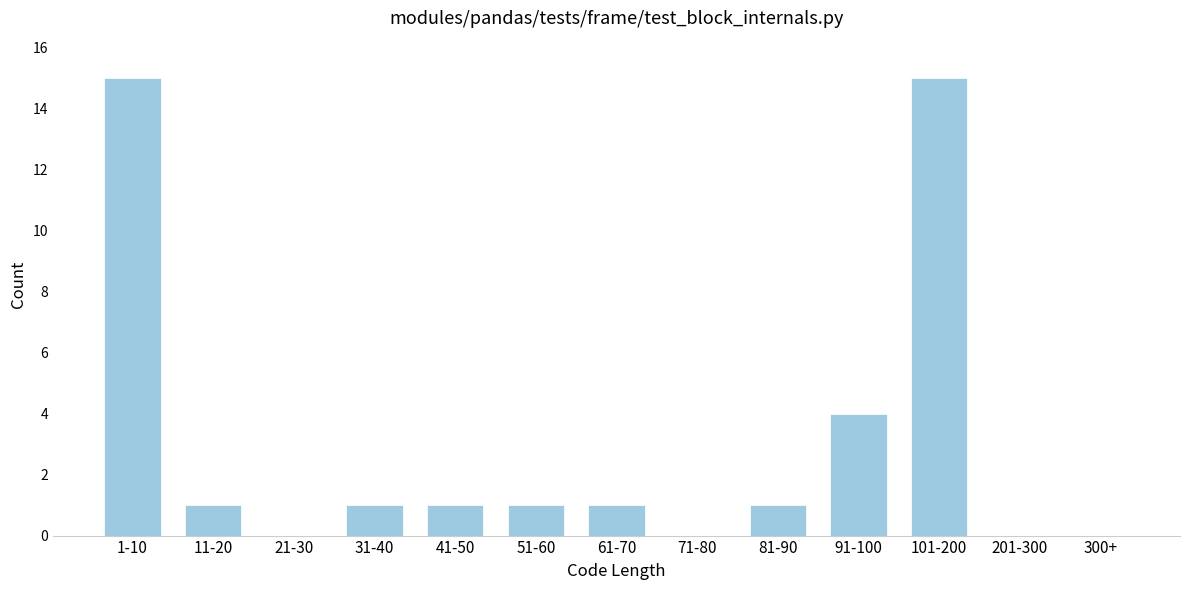

Reading left to right, list all the values displayed in this chart.

1-10=15	11-20=1	21-30=0	31-40=1	41-50=1	51-60=1	61-70=1	71-80=0	81-90=1	91-100=4	101-200=15	201-300=0	300+=0